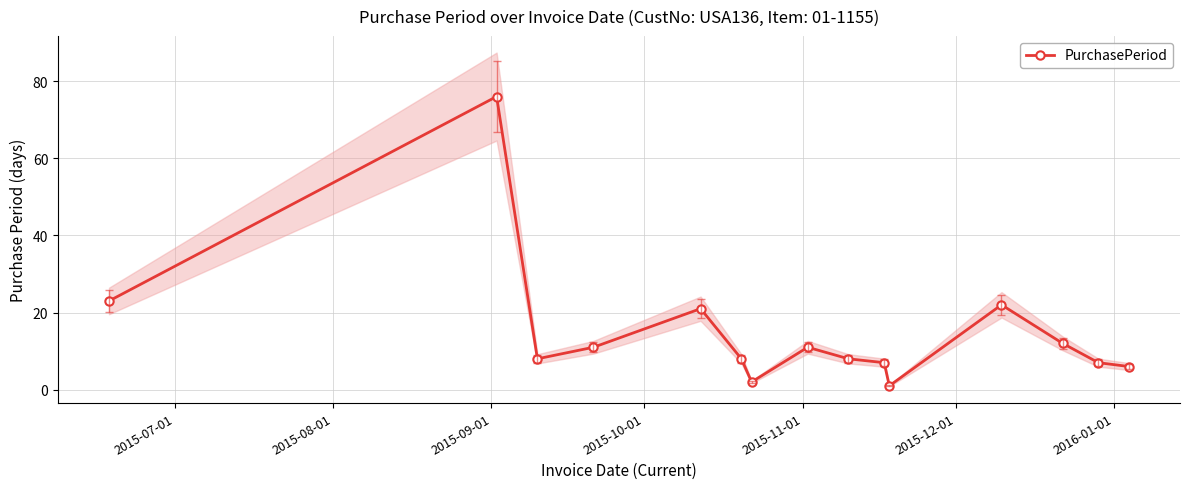

What is the value of the PurchasePeriod point at the 9th from the left?

8